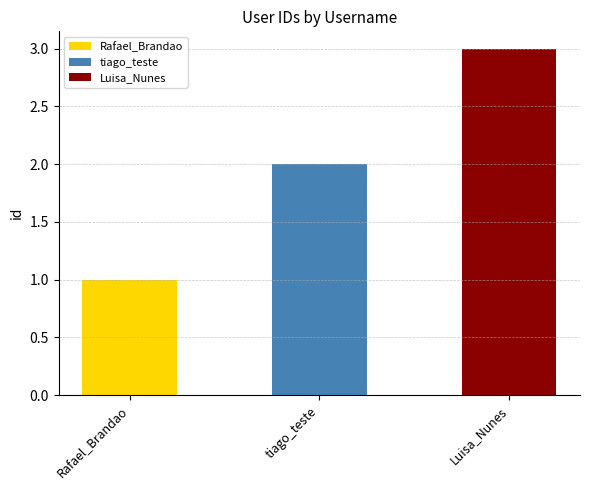

How many bars are there in total?

3